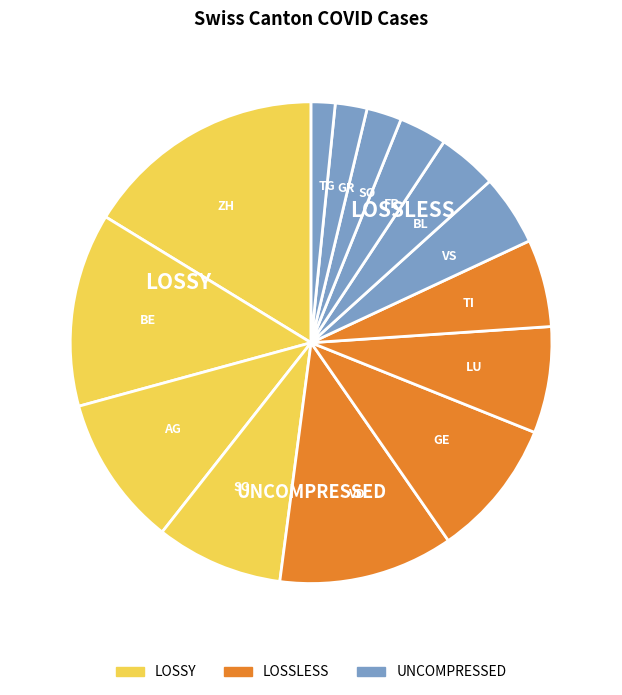

Is VD the majority of the pie?

No